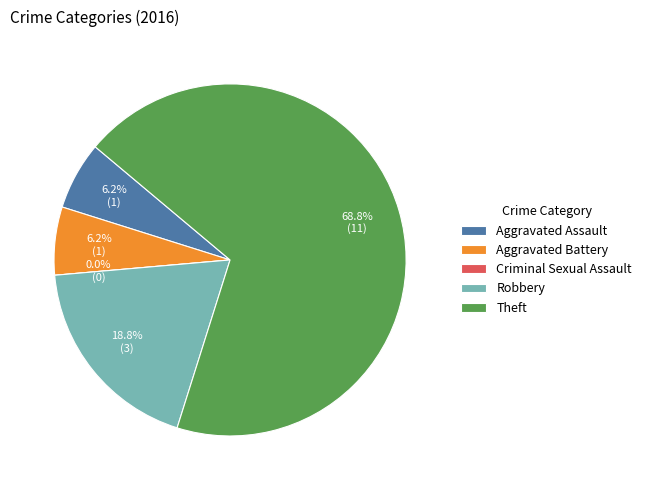

Rank the categories by value from highest to lowest.

Theft, Robbery, Aggravated Assault, Aggravated Battery, Criminal Sexual Assault